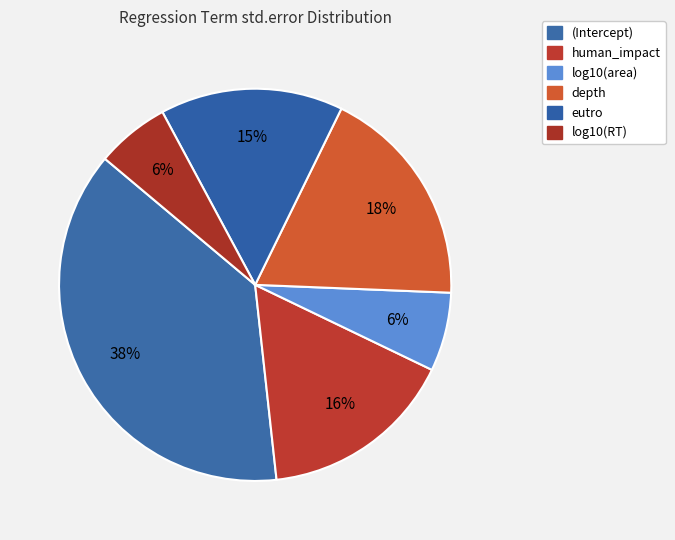

Which category has the biggest portion of the pie?

(Intercept)